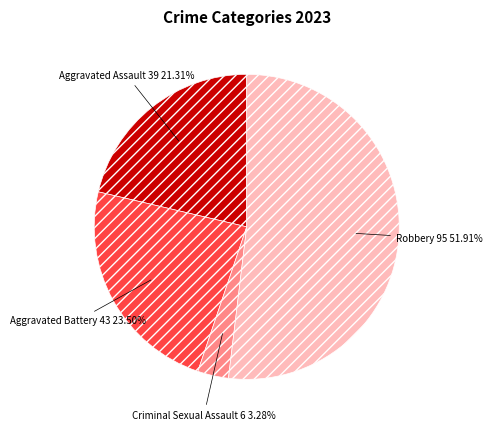

Is the sum of Aggravated Battery and Robbery greater than half?

Yes